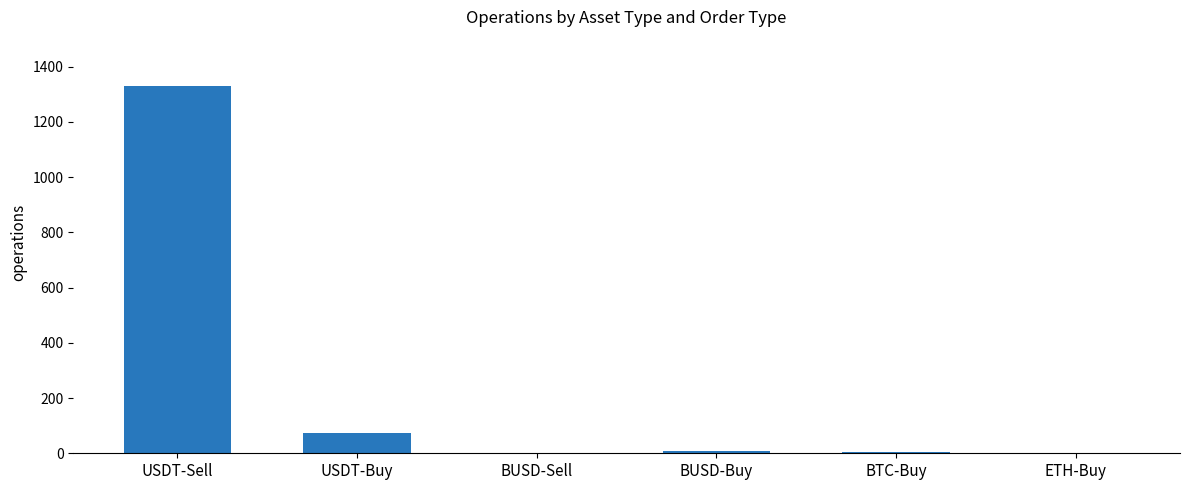

What is the maximum value shown in the chart?

1329